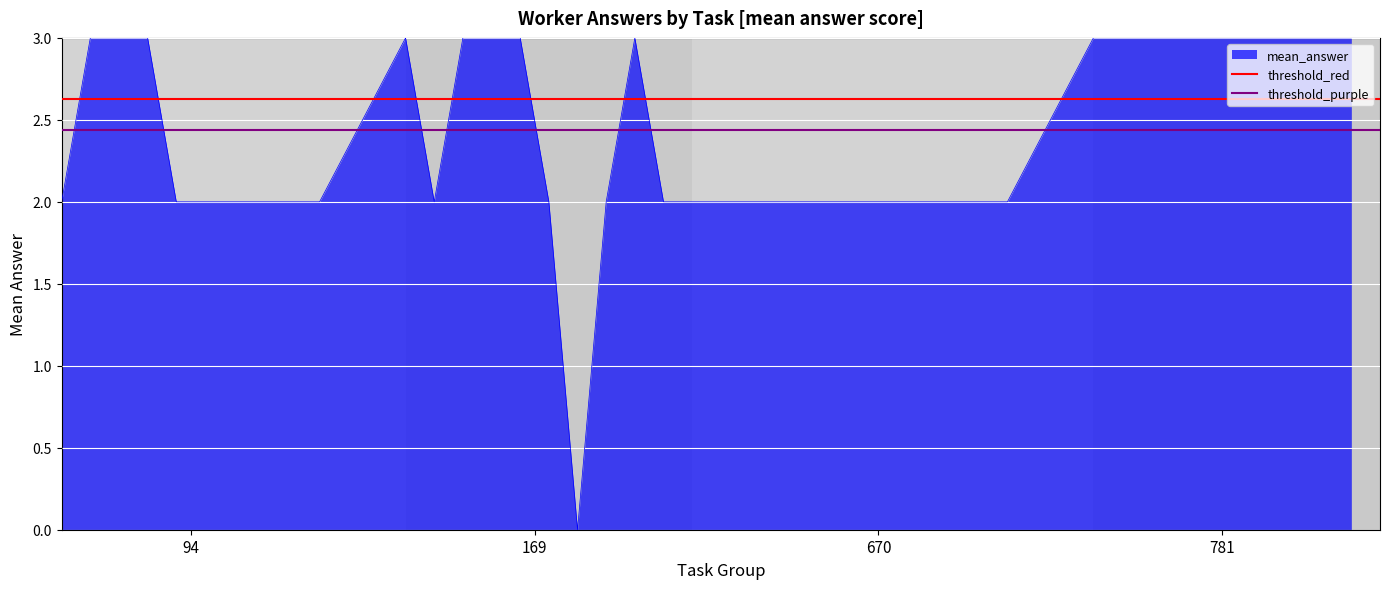

What is the average value of the threshold_purple series?

2.4